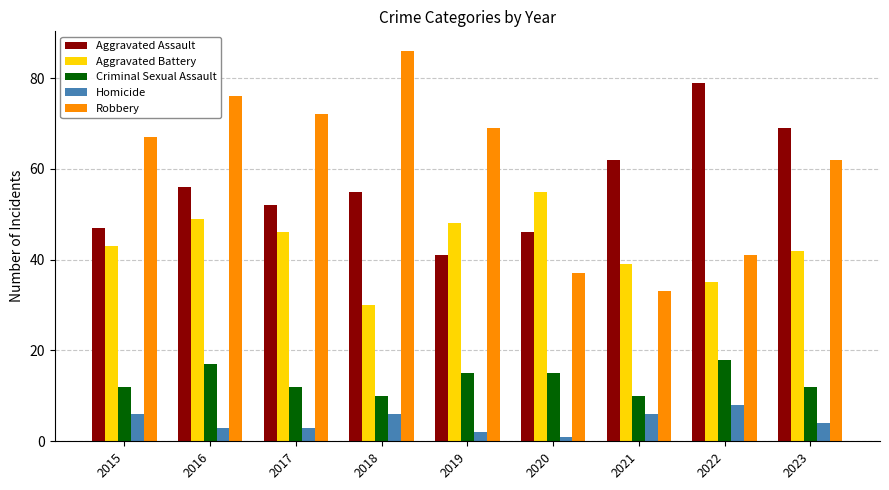

Which series has the largest range (max minus min)?

Robbery